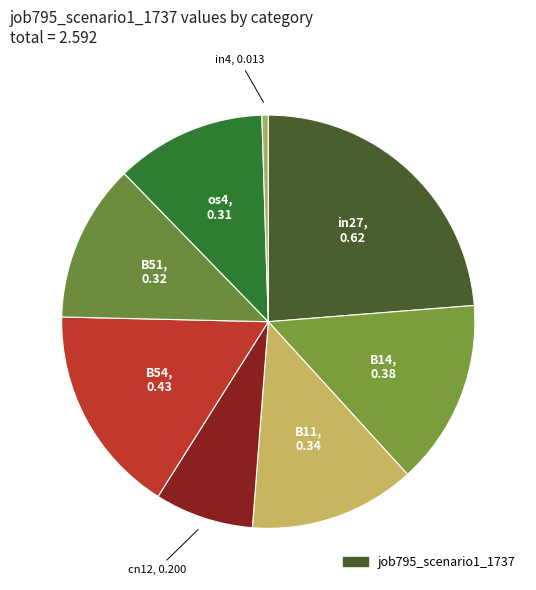

How many segments does this pie chart have?

8